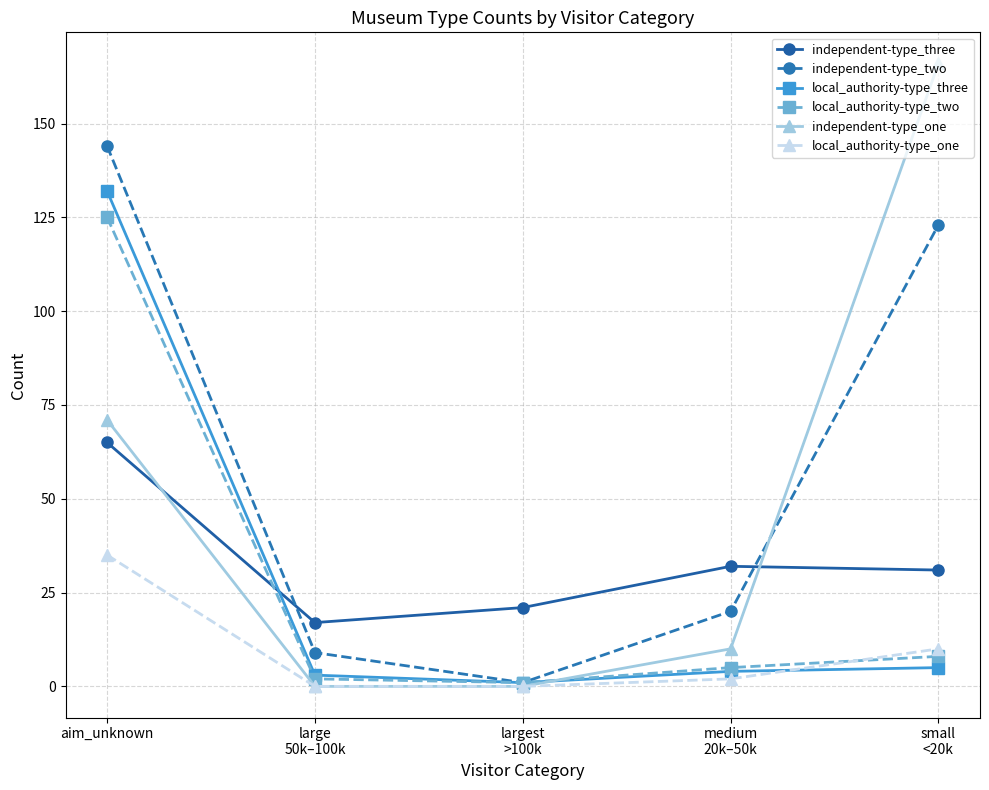

What value does the independent-type_two series have at aim_unknown?

144